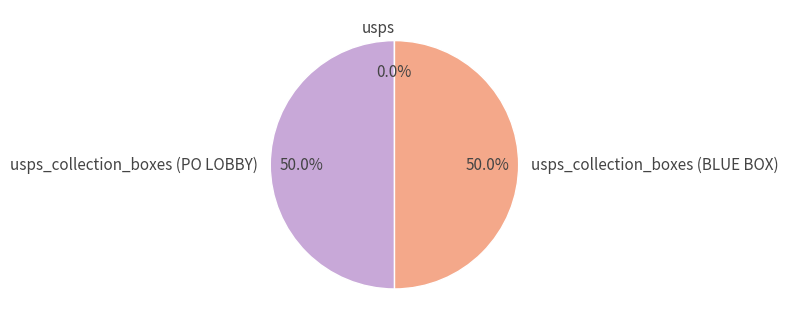

Combined, do usps_collection_boxes (PO LOBBY) and usps account for over 50%?

Yes